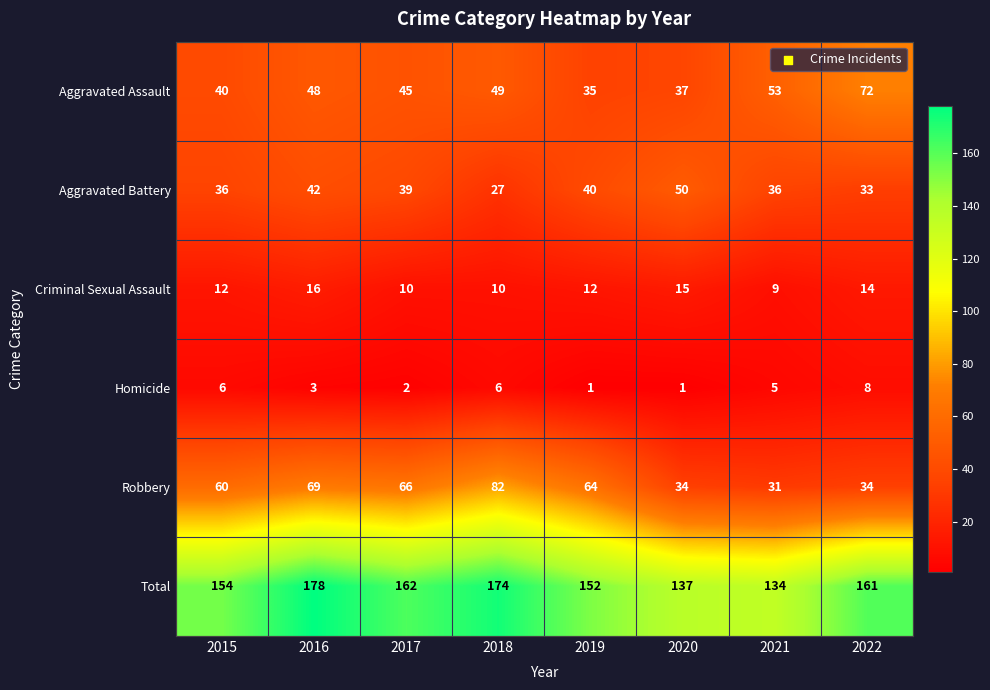

What is the greatest value displayed?

178